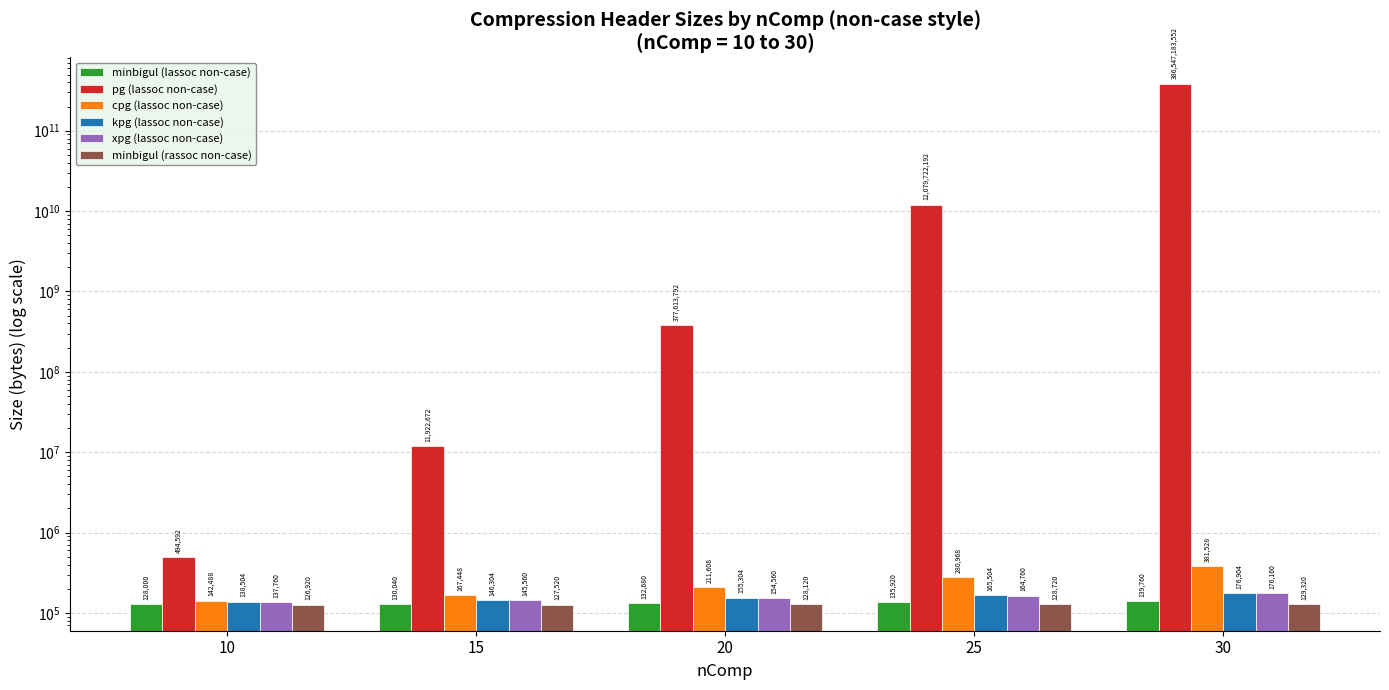

How many groups of bars are there?

5